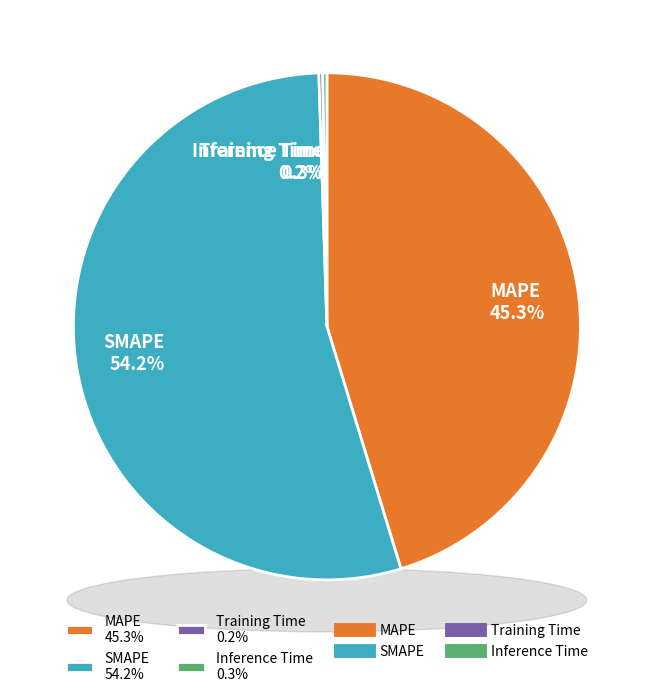

Is MAPE the majority of the pie?

No